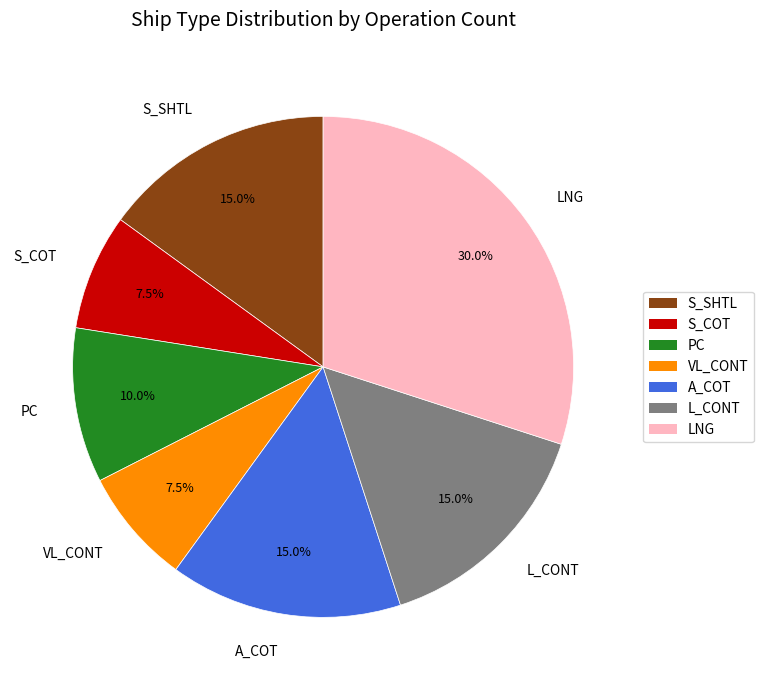

What percentage is the L_CONT slice, to the nearest percent?

15%